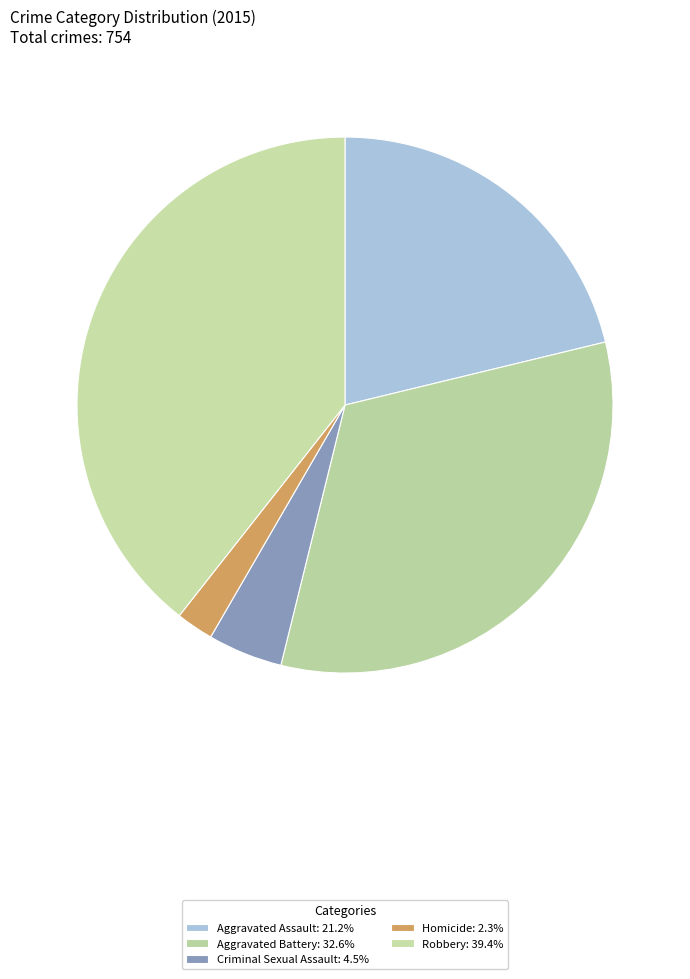

How many slices are in this pie chart?

5